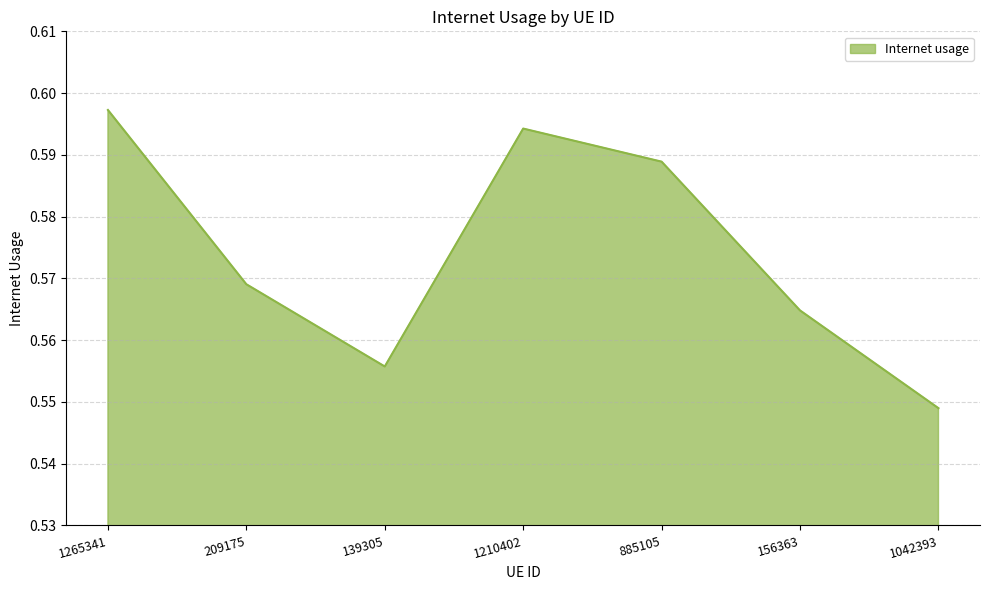

Does the chart display data point markers on the line(s)?

No